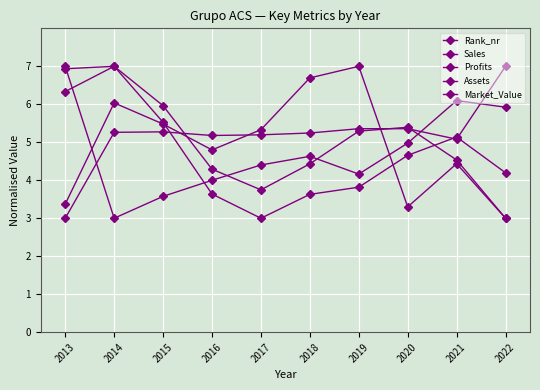

Count the number of categories in the chart.

10